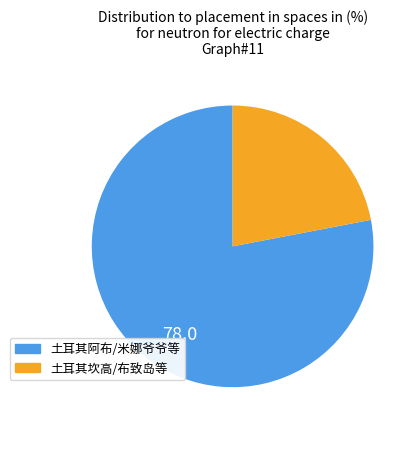

Is there a majority slice in this chart?

Yes